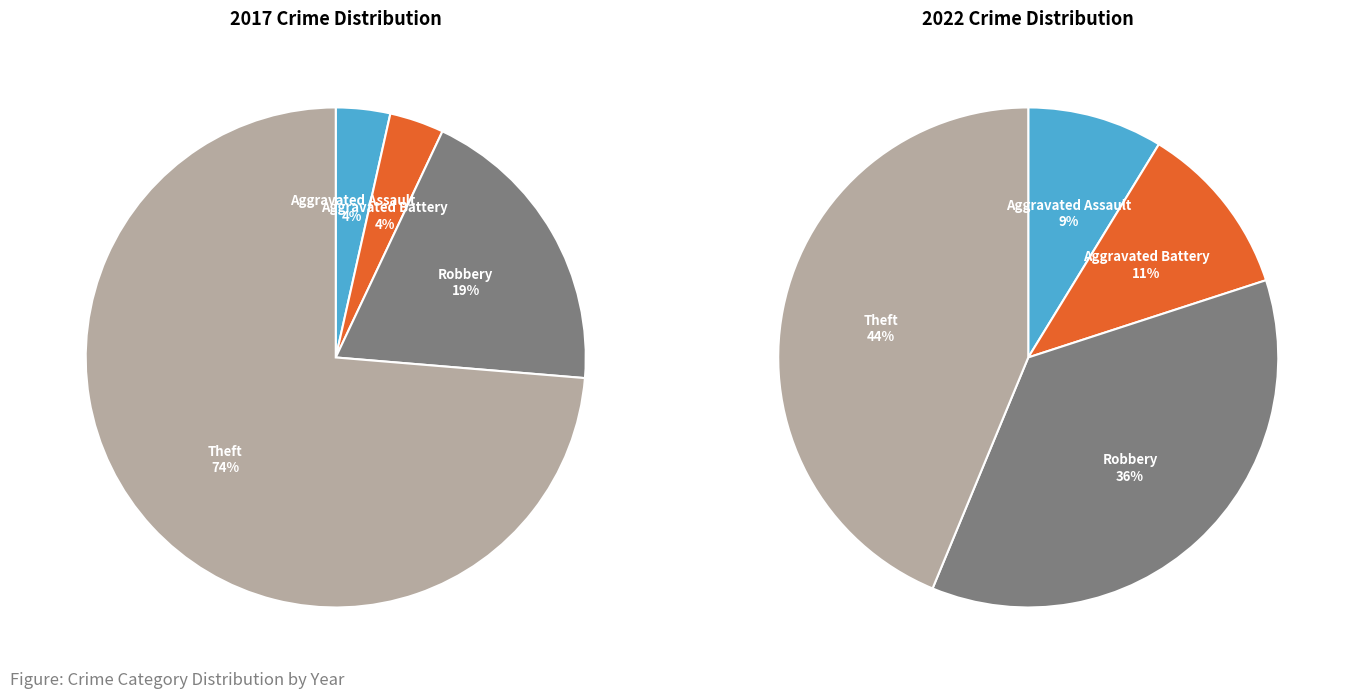

True or false: 3 accounts for 74% of the total.

True